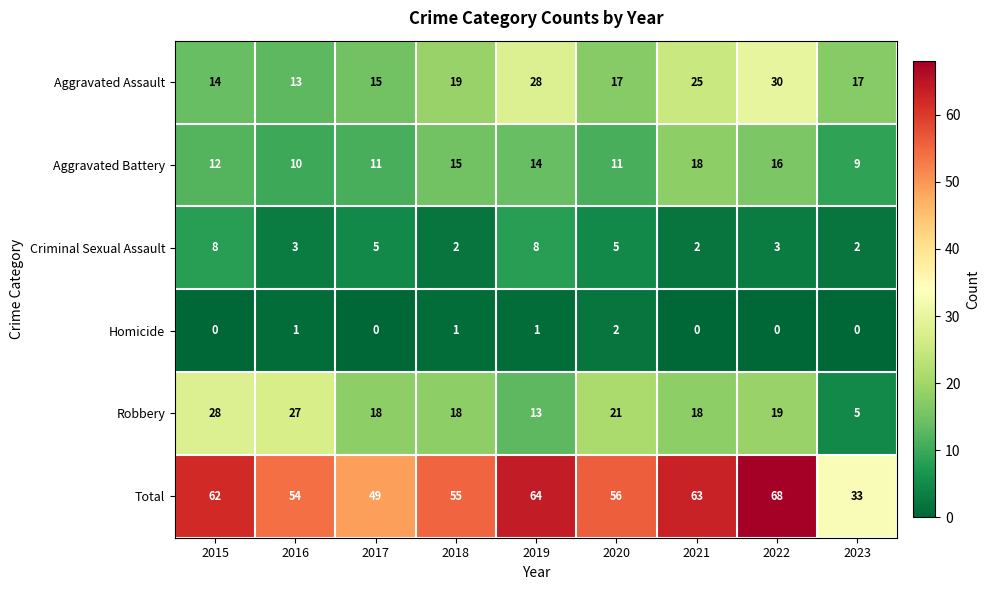

Between 2015 and 2018, which series saw the biggest shift?

Robbery